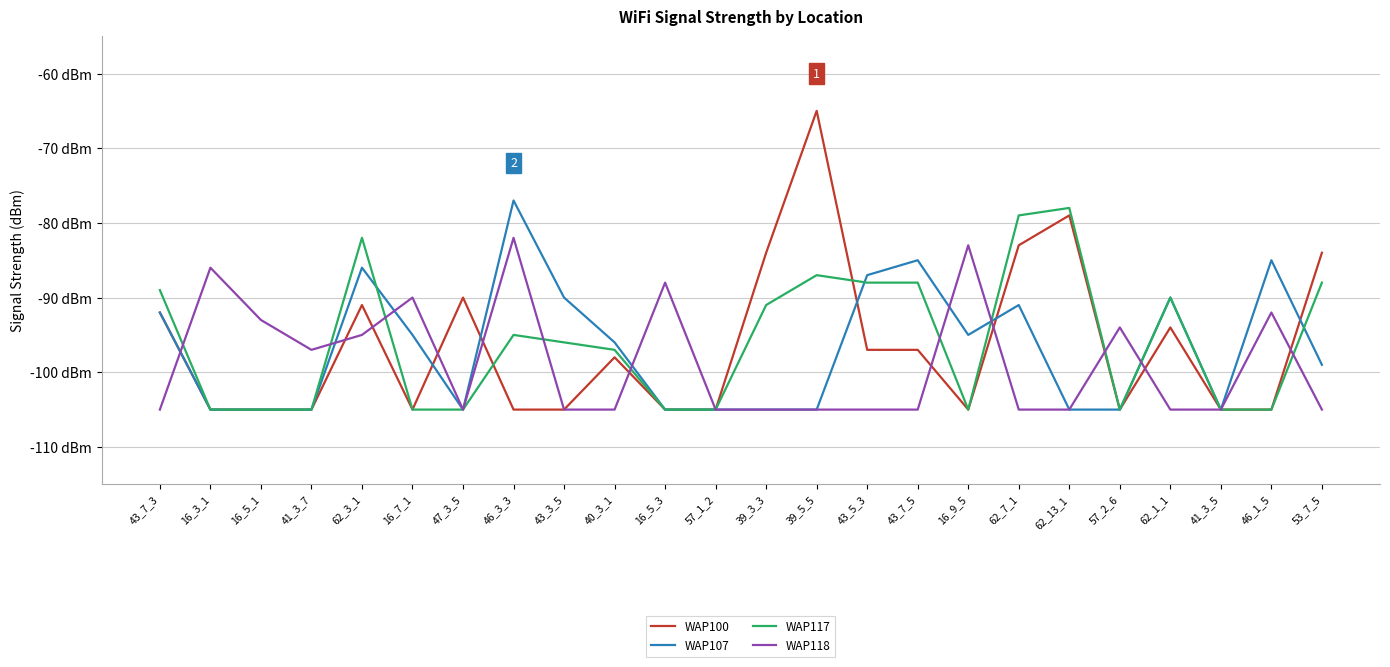

Reading right to left, list all the values displayed in this chart.

WAP100: 53_7_5=-84	46_1_5=-105	41_3_5=-105	62_1_1=-94	57_2_6=-105	62_13_1=-79	62_7_1=-83	16_9_5=-105	43_7_5=-97	43_5_3=-97	39_5_5=-65	39_3_3=-84	57_1_2=-105	16_5_3=-105	40_3_1=-98	43_3_5=-105	46_3_3=-105	47_3_5=-90	16_7_1=-105	62_3_1=-91	41_3_7=-105	16_5_1=-105	16_3_1=-105	43_7_3=-92
WAP107: 53_7_5=-99	46_1_5=-85	41_3_5=-105	62_1_1=-90	57_2_6=-105	62_13_1=-105	62_7_1=-91	16_9_5=-95	43_7_5=-85	43_5_3=-87	39_5_5=-105	39_3_3=-105	57_1_2=-105	16_5_3=-105	40_3_1=-96	43_3_5=-90	46_3_3=-77	47_3_5=-105	16_7_1=-95	62_3_1=-86	41_3_7=-105	16_5_1=-105	16_3_1=-105	43_7_3=-92
WAP117: 53_7_5=-88	46_1_5=-105	41_3_5=-105	62_1_1=-90	57_2_6=-105	62_13_1=-78	62_7_1=-79	16_9_5=-105	43_7_5=-88	43_5_3=-88	39_5_5=-87	39_3_3=-91	57_1_2=-105	16_5_3=-105	40_3_1=-97	43_3_5=-96	46_3_3=-95	47_3_5=-105	16_7_1=-105	62_3_1=-82	41_3_7=-105	16_5_1=-105	16_3_1=-105	43_7_3=-89
WAP118: 53_7_5=-105	46_1_5=-92	41_3_5=-105	62_1_1=-105	57_2_6=-94	62_13_1=-105	62_7_1=-105	16_9_5=-83	43_7_5=-105	43_5_3=-105	39_5_5=-105	39_3_3=-105	57_1_2=-105	16_5_3=-88	40_3_1=-105	43_3_5=-105	46_3_3=-82	47_3_5=-105	16_7_1=-90	62_3_1=-95	41_3_7=-97	16_5_1=-93	16_3_1=-86	43_7_3=-105